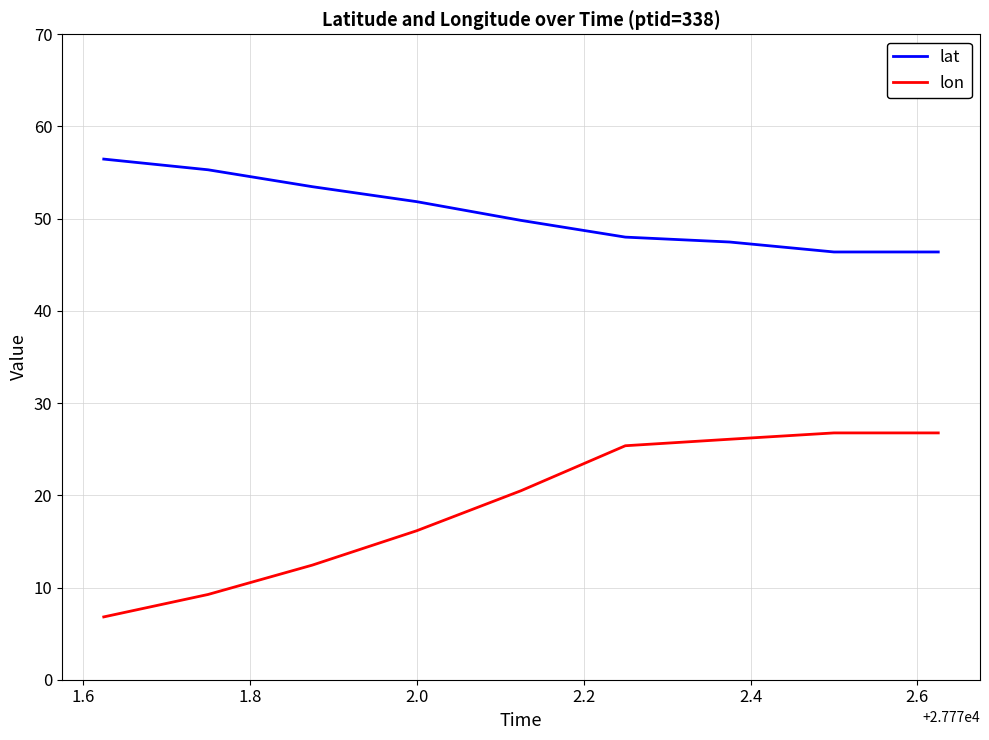

What is the difference between the maximum and minimum values in the lat series?

10.1